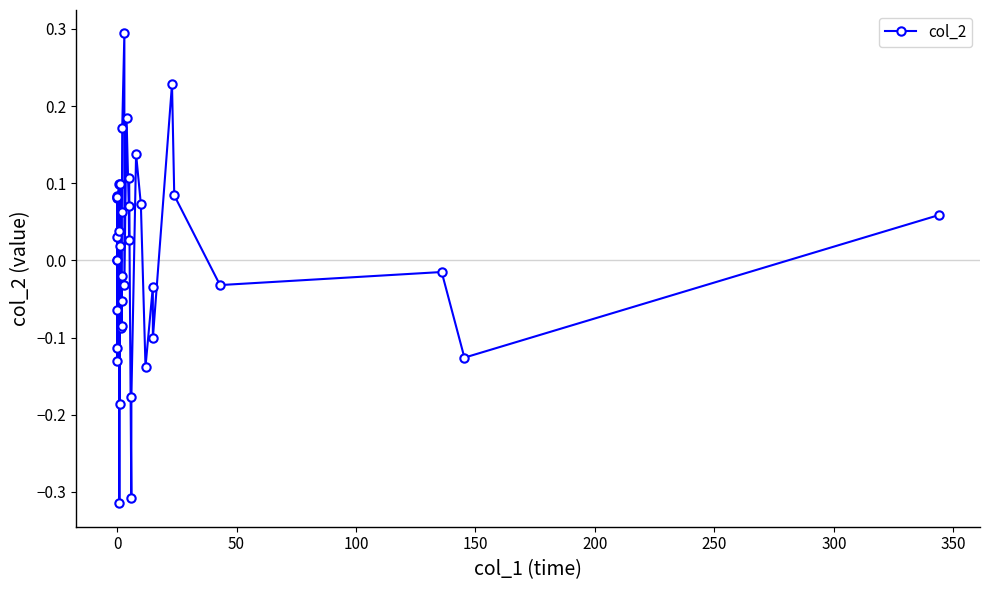

Does the chart display data point markers on the line(s)?

Yes